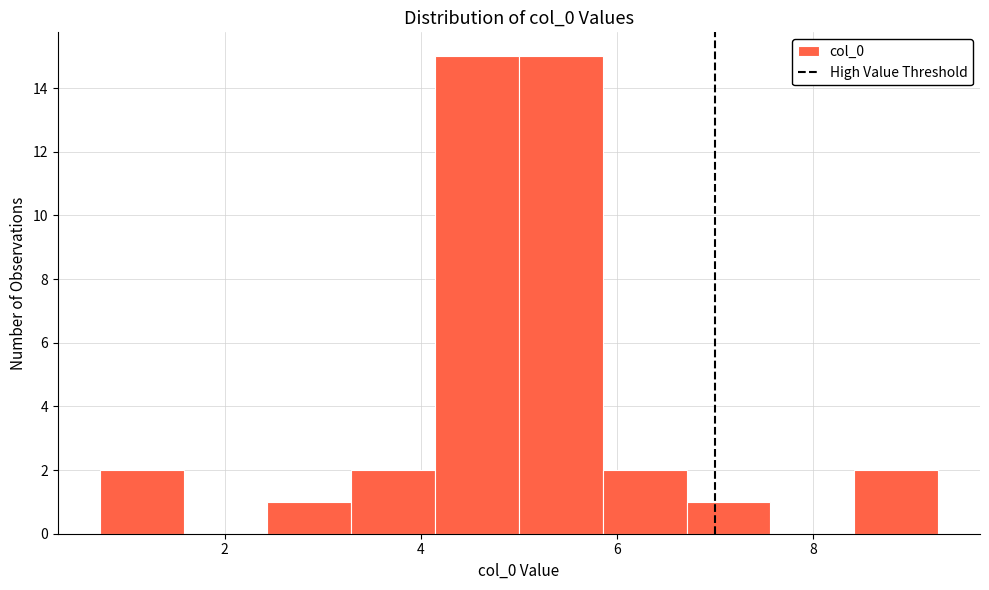

How tall is the bar that spans 5.0 to 5.8 on the x-axis? Neither the bar edges nor the heights are printed on the chart, so give them approximately, as read against the axes.

15